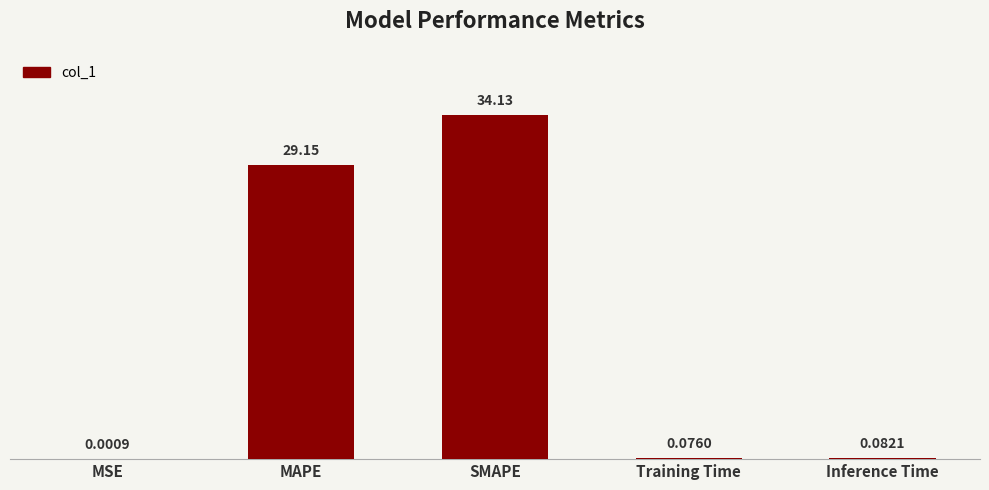

How many series are shown in this chart?

1